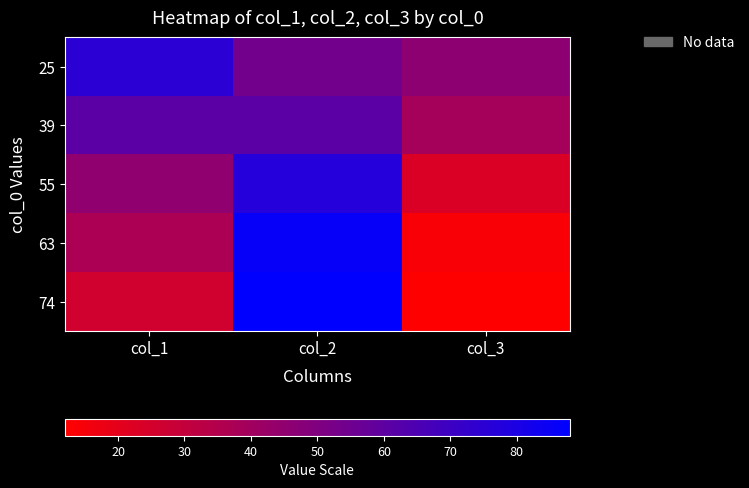

What is the spread (max minus min) of values at col_3?

34